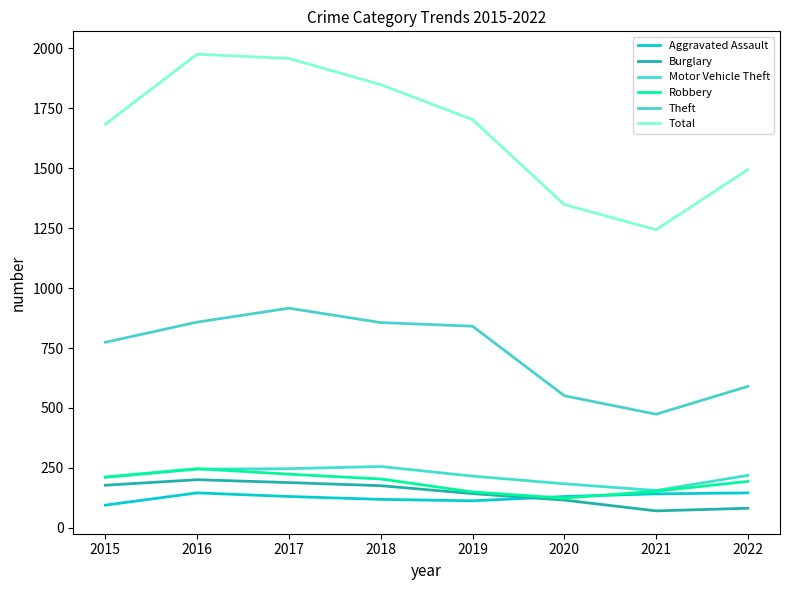

Which series has the widest spread of values?

Total